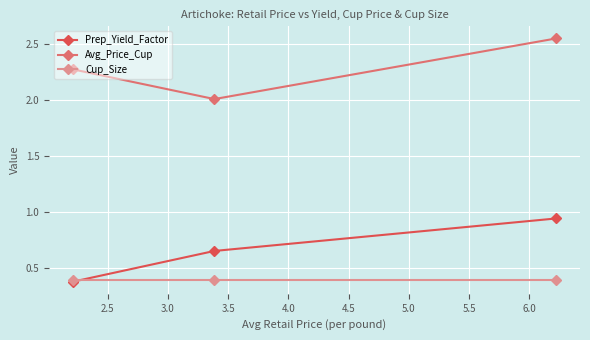

How many distinct data groups are displayed?

3